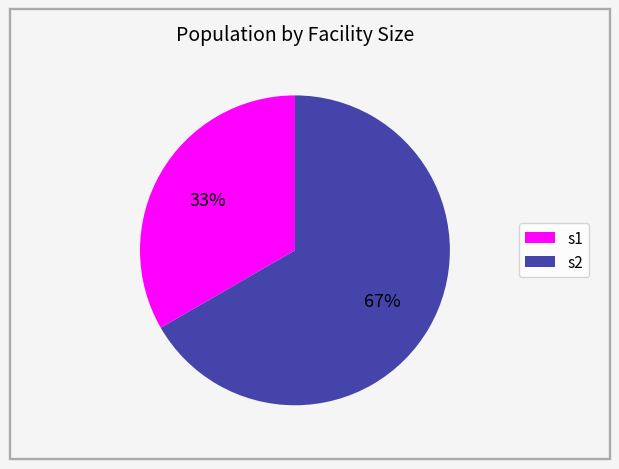

Which has a higher value, s1 or s2?

s2